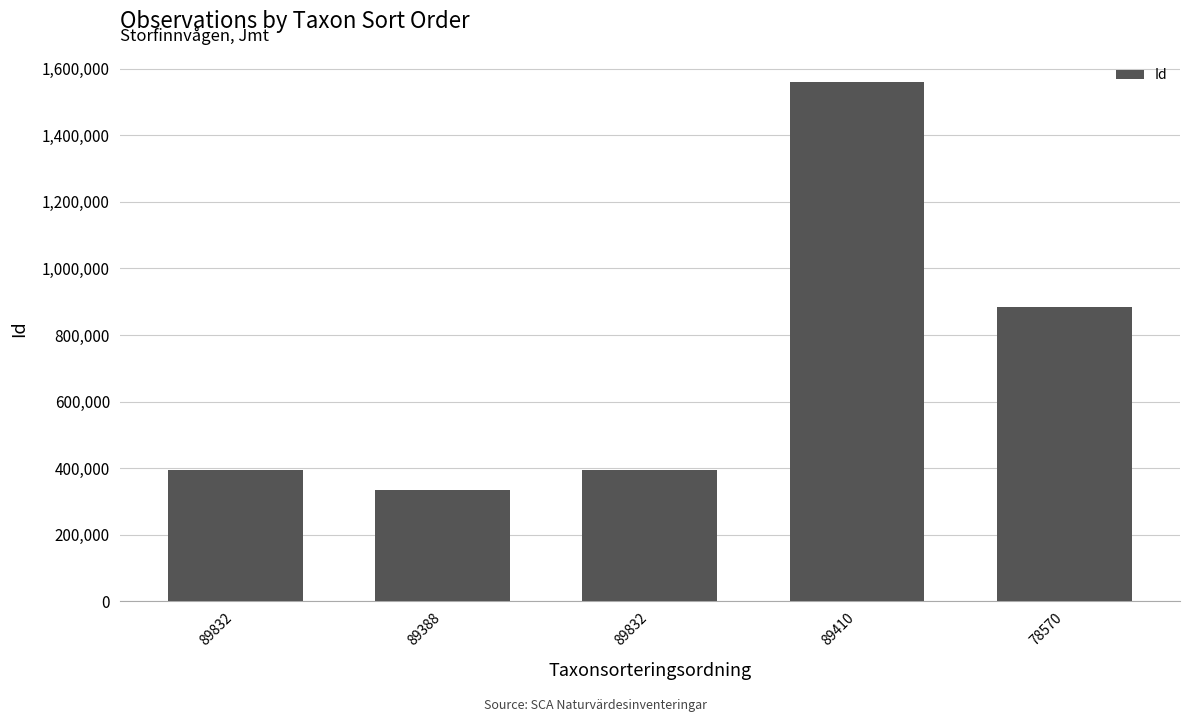

What is the minimum value shown in the chart?

335208